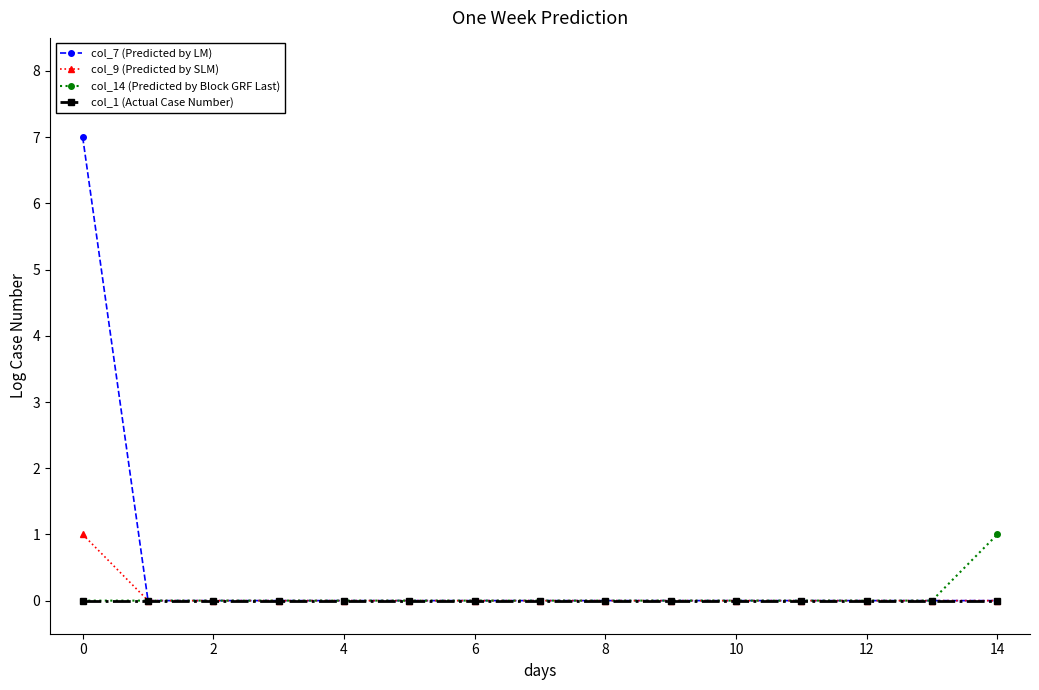

Which series has the widest spread of values?

col_7 (Predicted by LM)